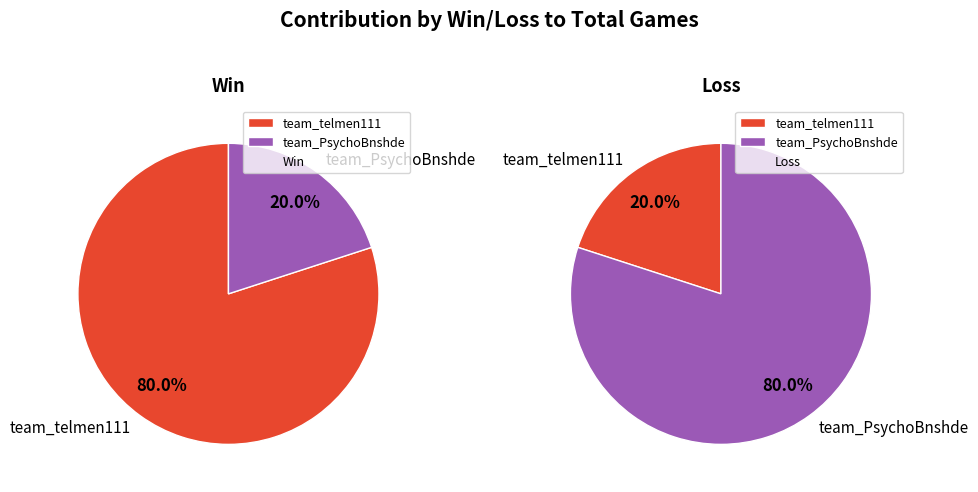

To the nearest percent, what is the combined percentage of team_PsychoBnshde and team_telmen111?

100%